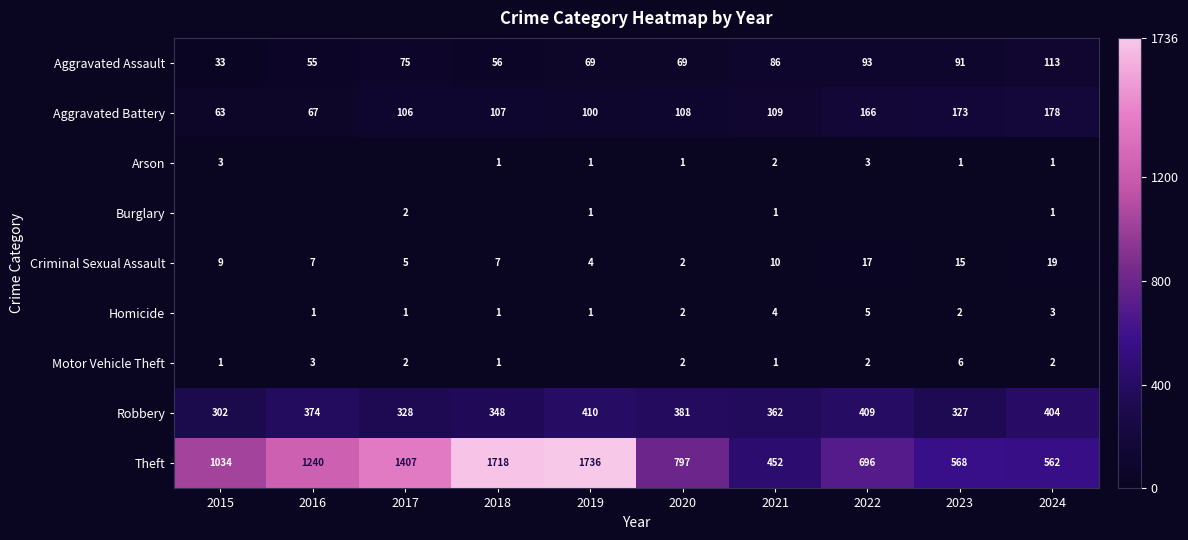

Which category has the lowest value in the Aggravated Assault series?

2015